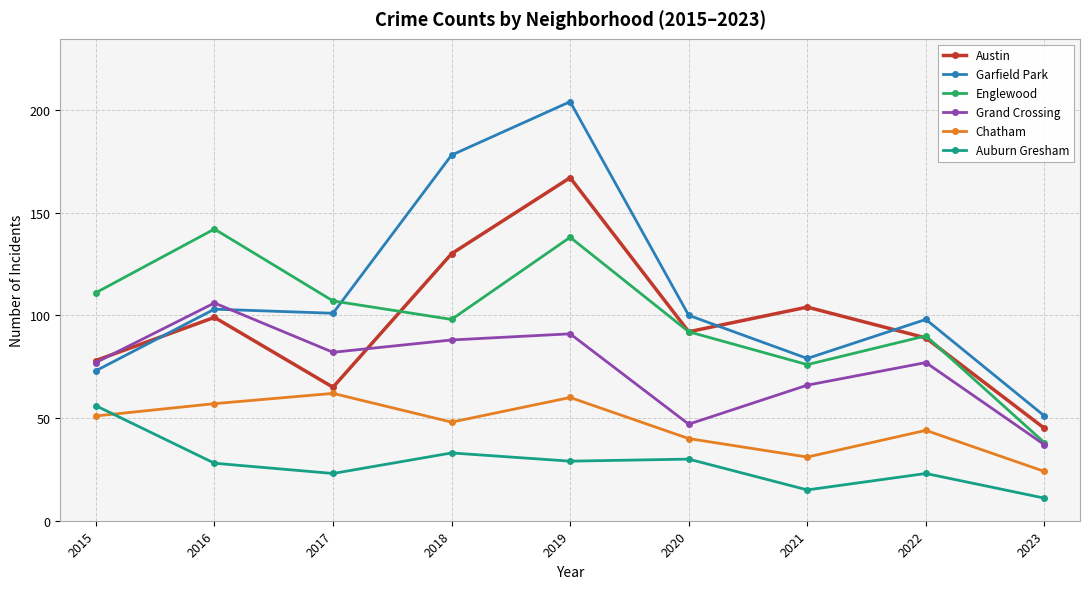

How many interior local peaks does the Englewood series have?

3